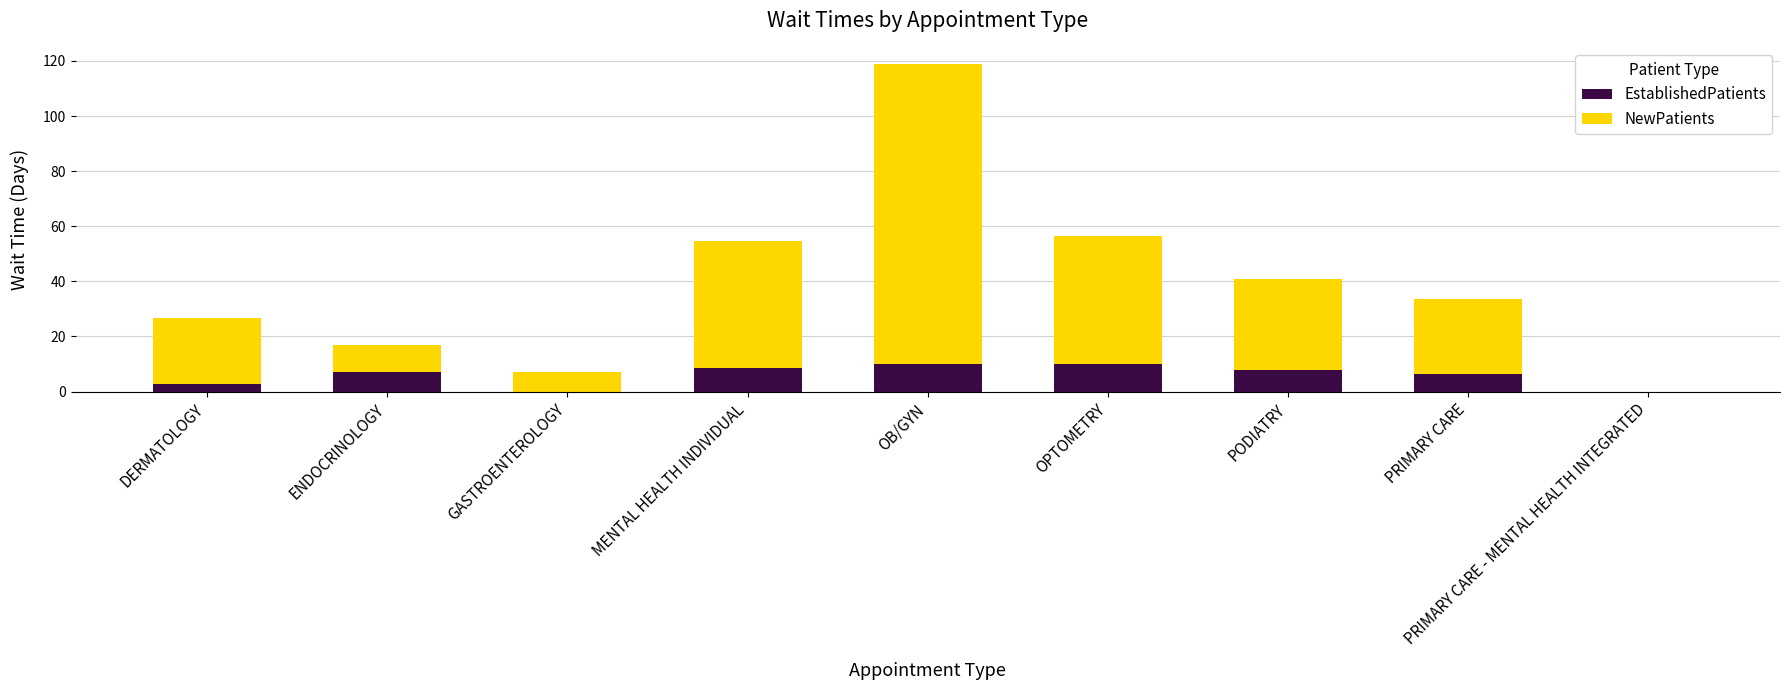

Does the chart contain stacked bars?

Yes